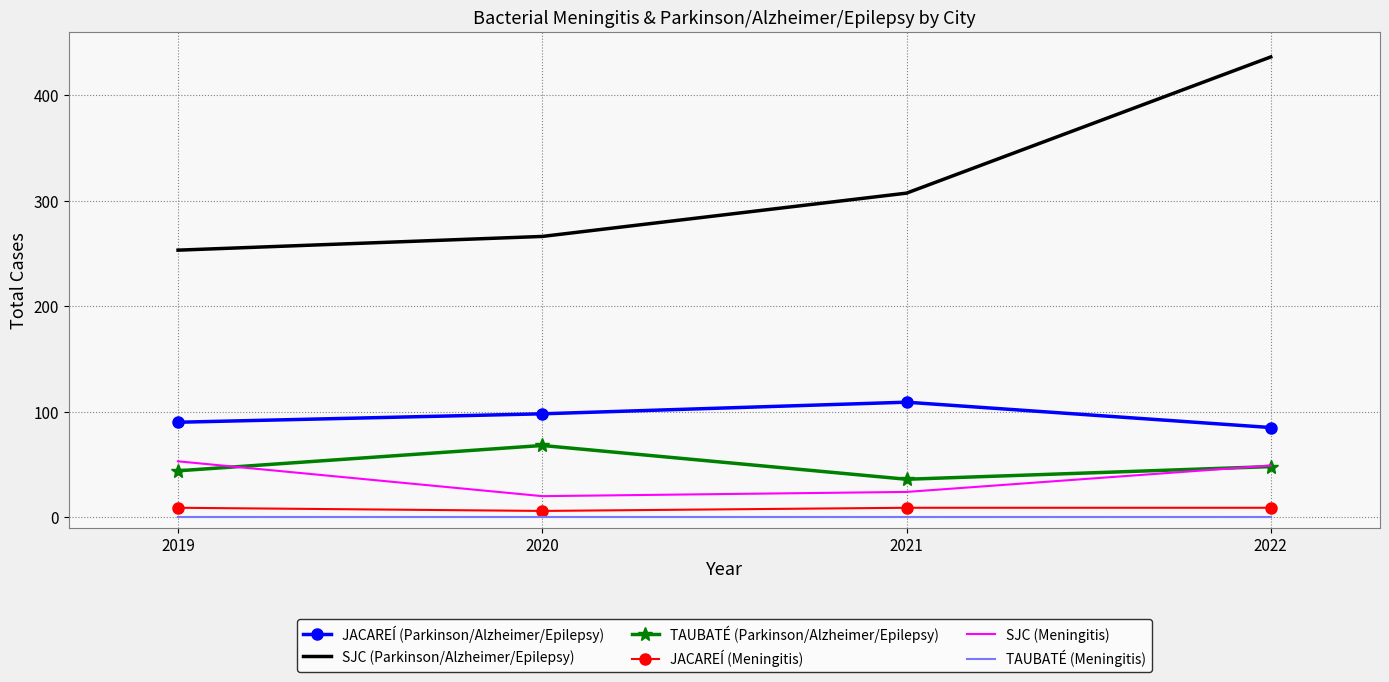

True or false: JACAREÍ (Meningitis) and SJC (Parkinson/Alzheimer/Epilepsy) cross at least once.

False